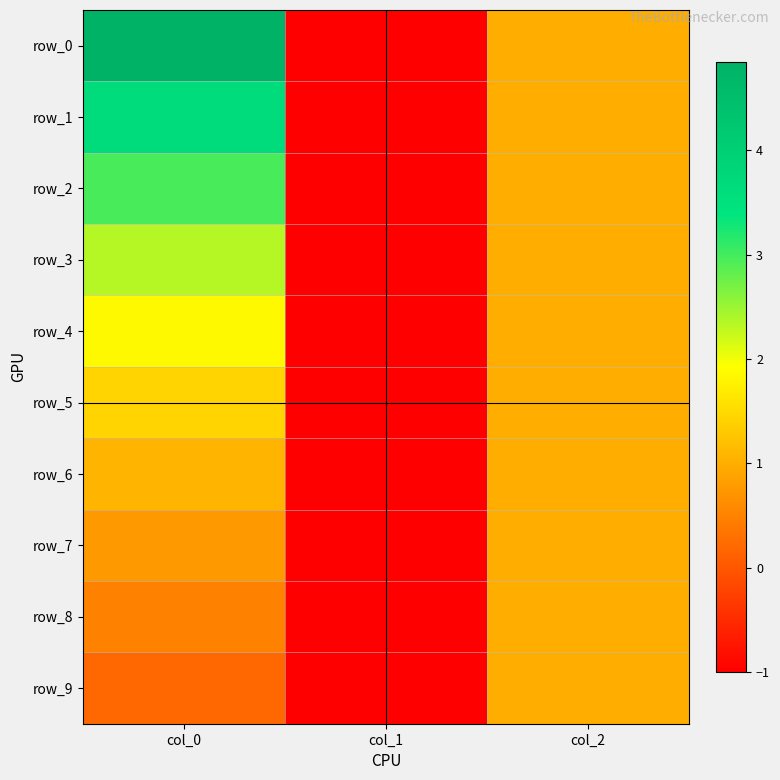

True or false: row_2 has a value of -0.2 at col_1.

False